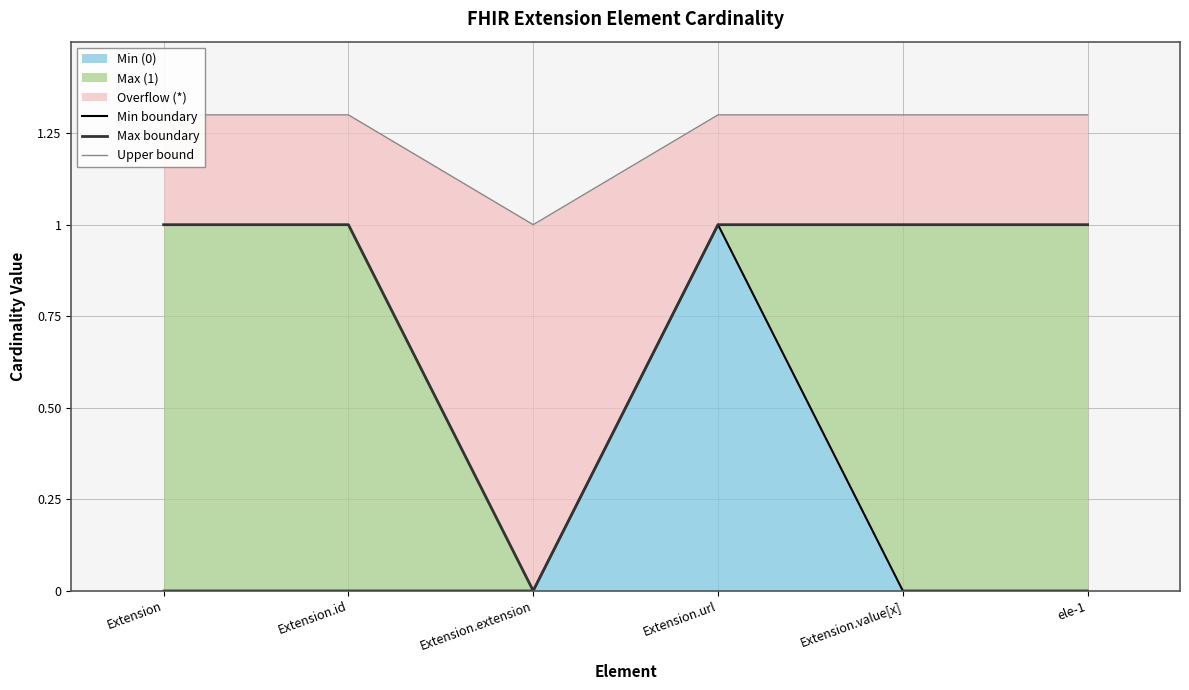

Is it true that Min boundary equals 0.5 at Extension?

False